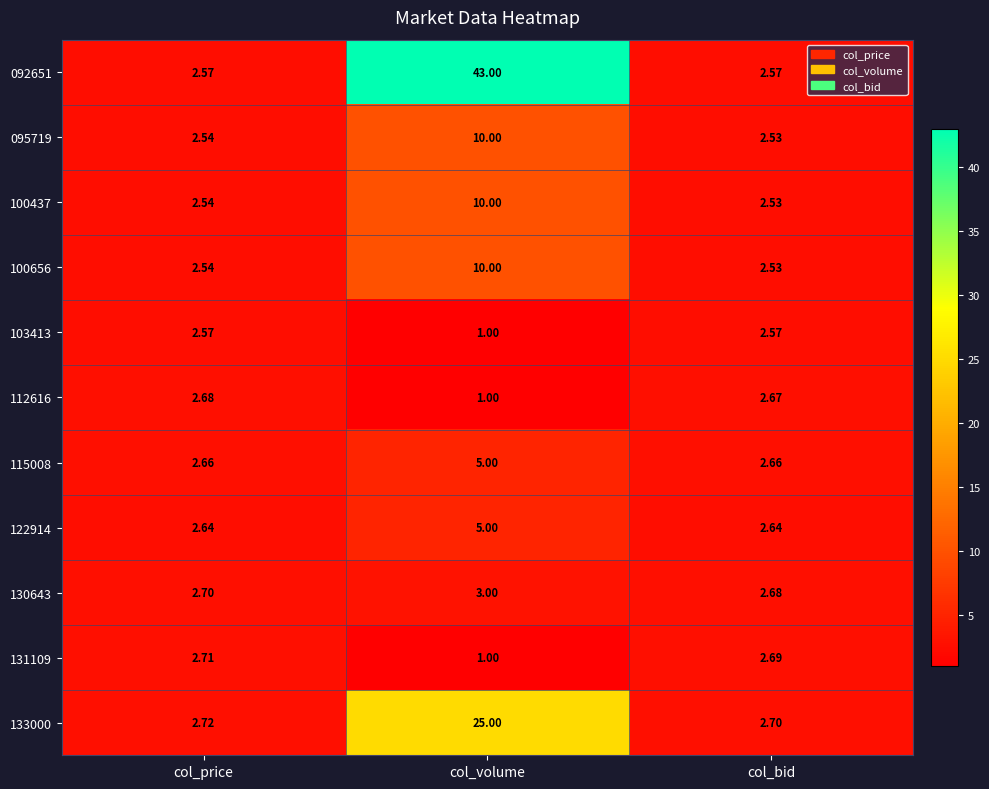

At how many categories does at least one series exceed 20?

1